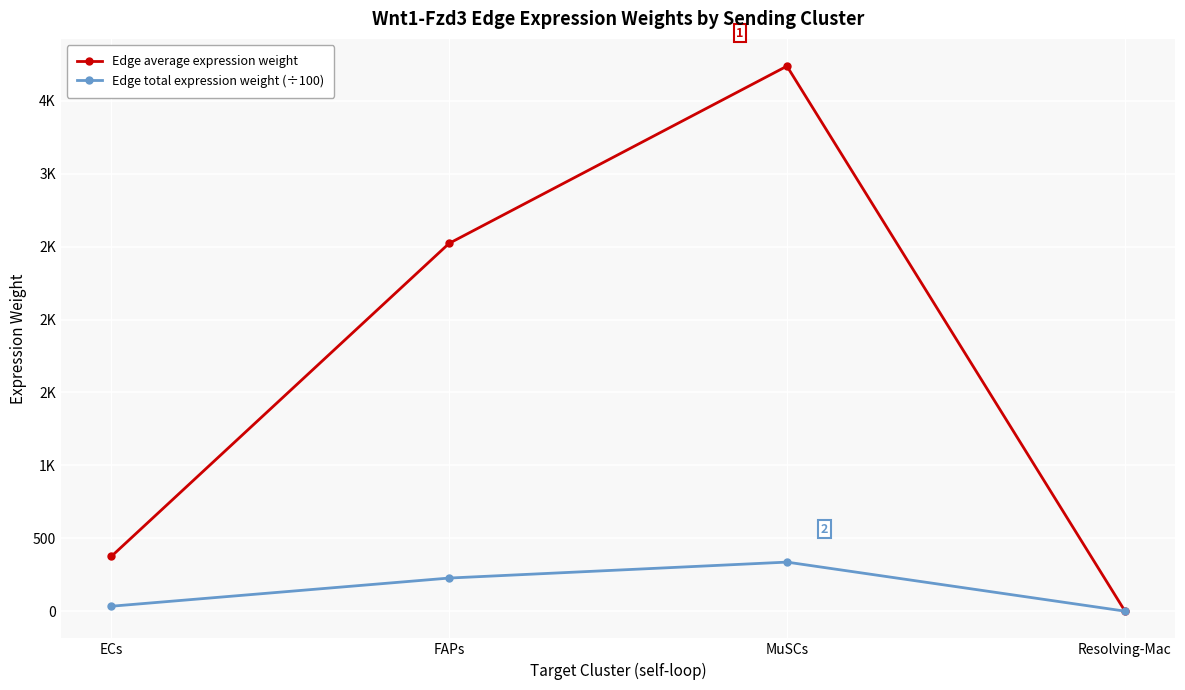

What is the approximate value of Edge average expression weight at Resolving-Mac?

3.1